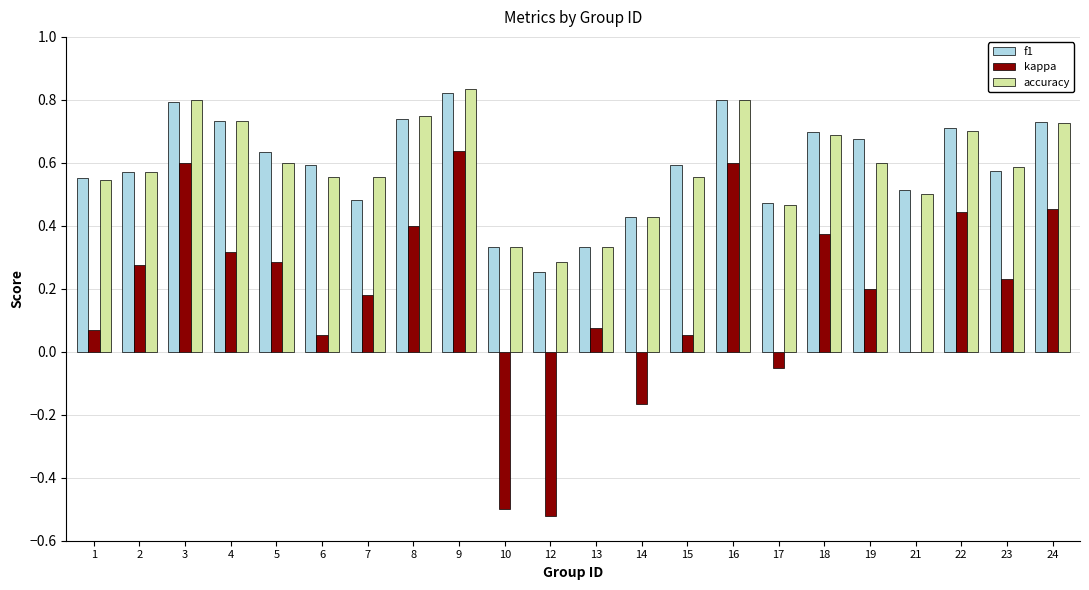

What is the total value across all series at 3?

2.2